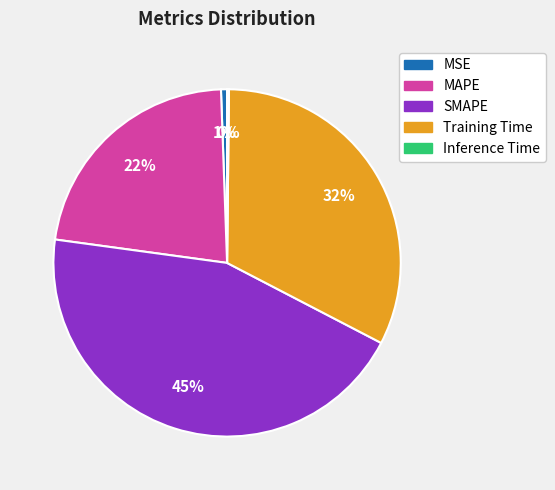

Is the sum of Training Time and SMAPE greater than half?

Yes